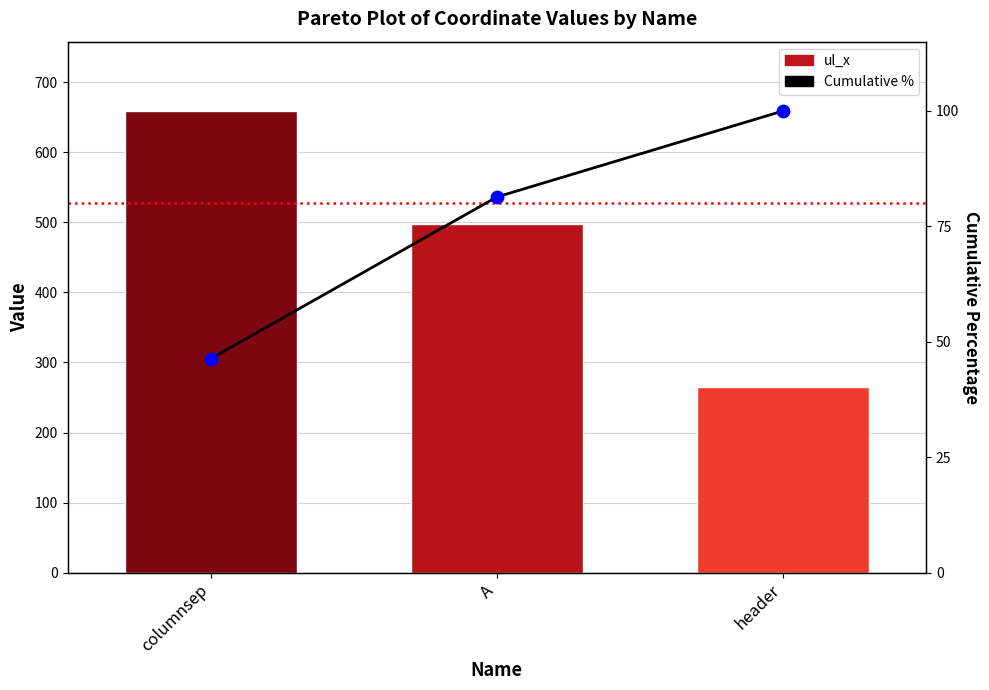

At how many categories does at least one series exceed 262?

3